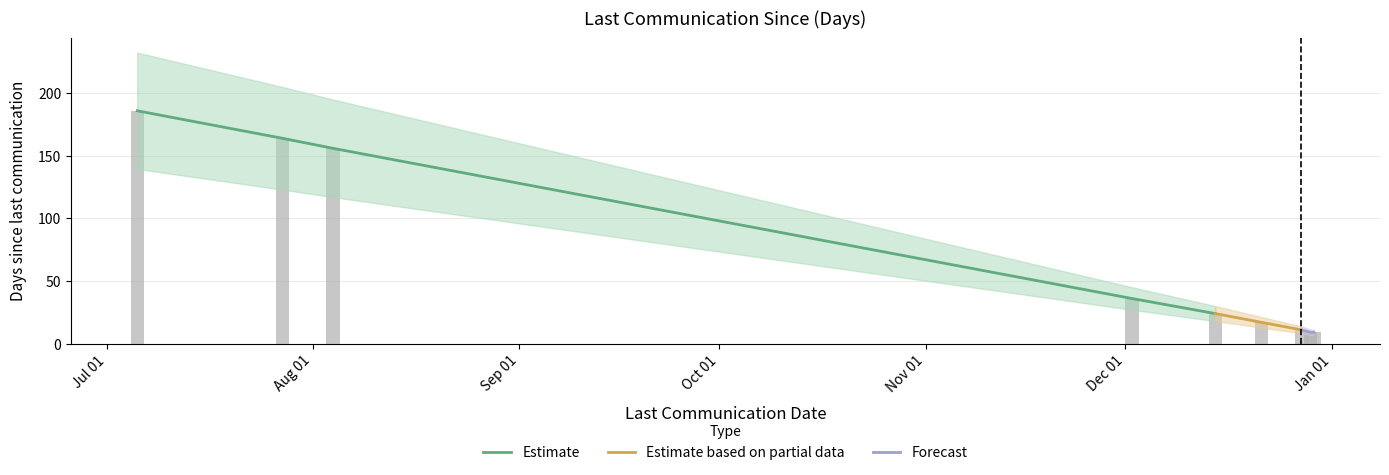

What is the minimum value shown in the chart?

9